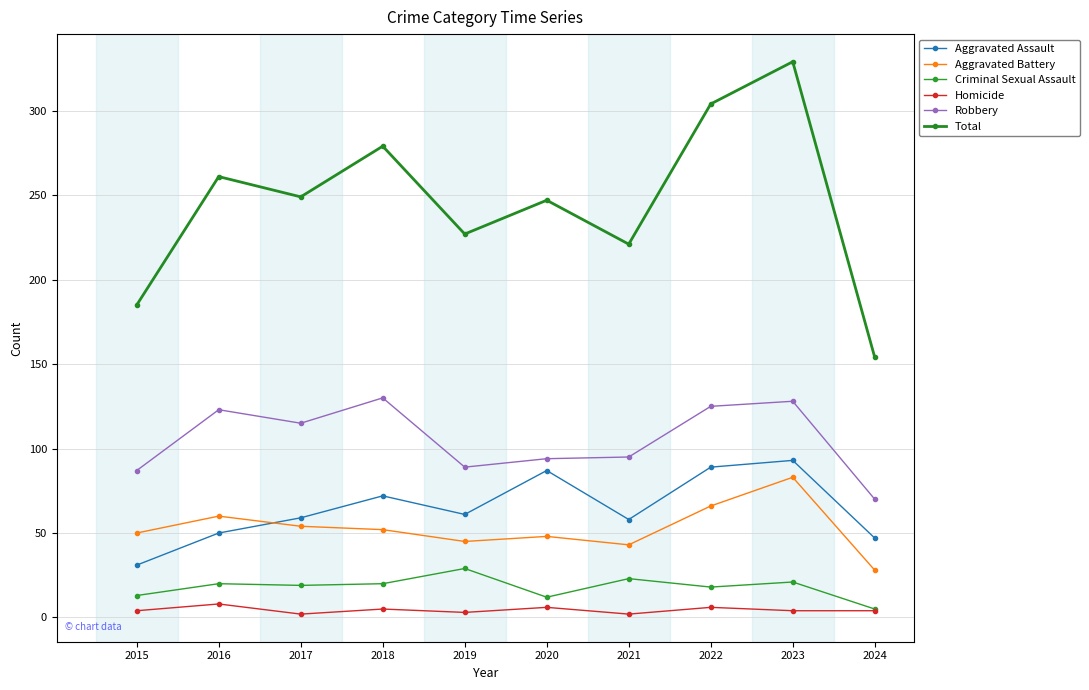

Where is the first local minimum for Robbery?

2017